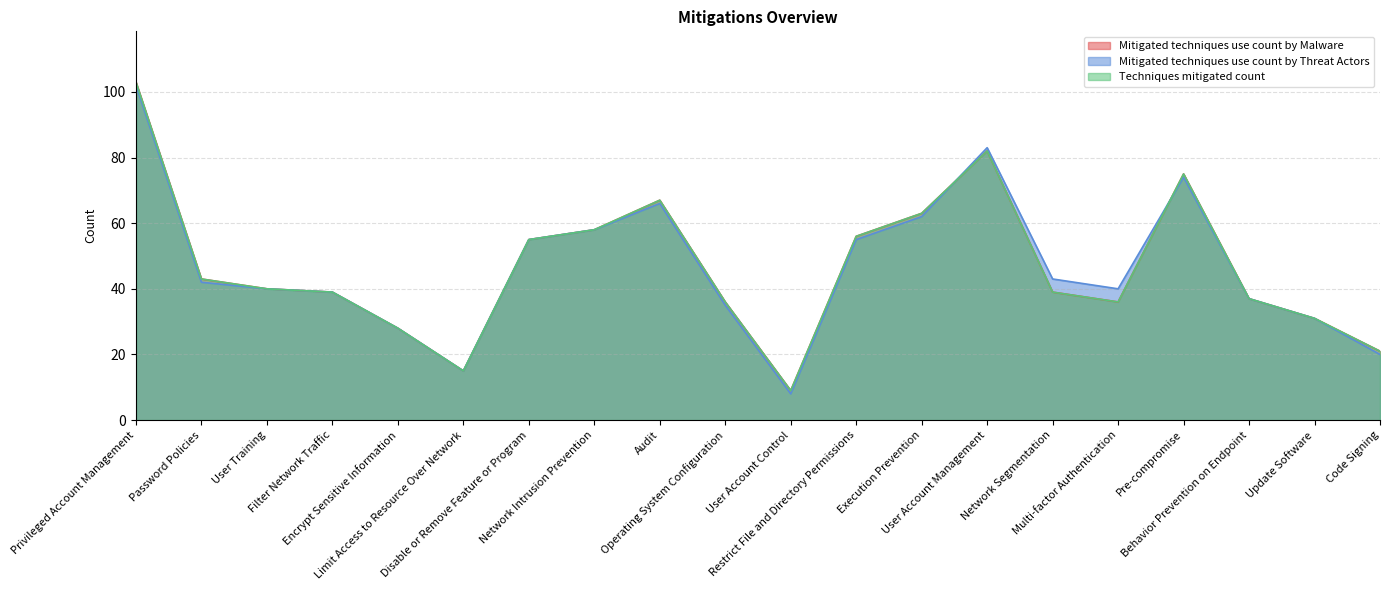

At which category is the sum across all series the highest?

Privileged Account Management